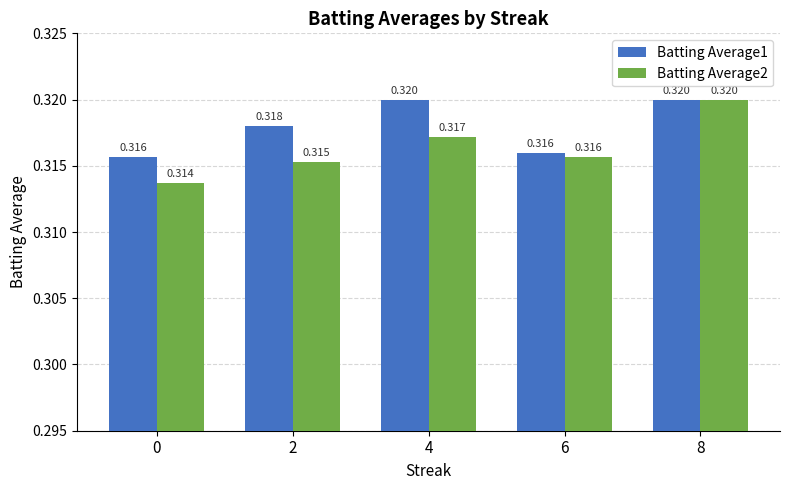

What is the total value across all series at 8?

0.6